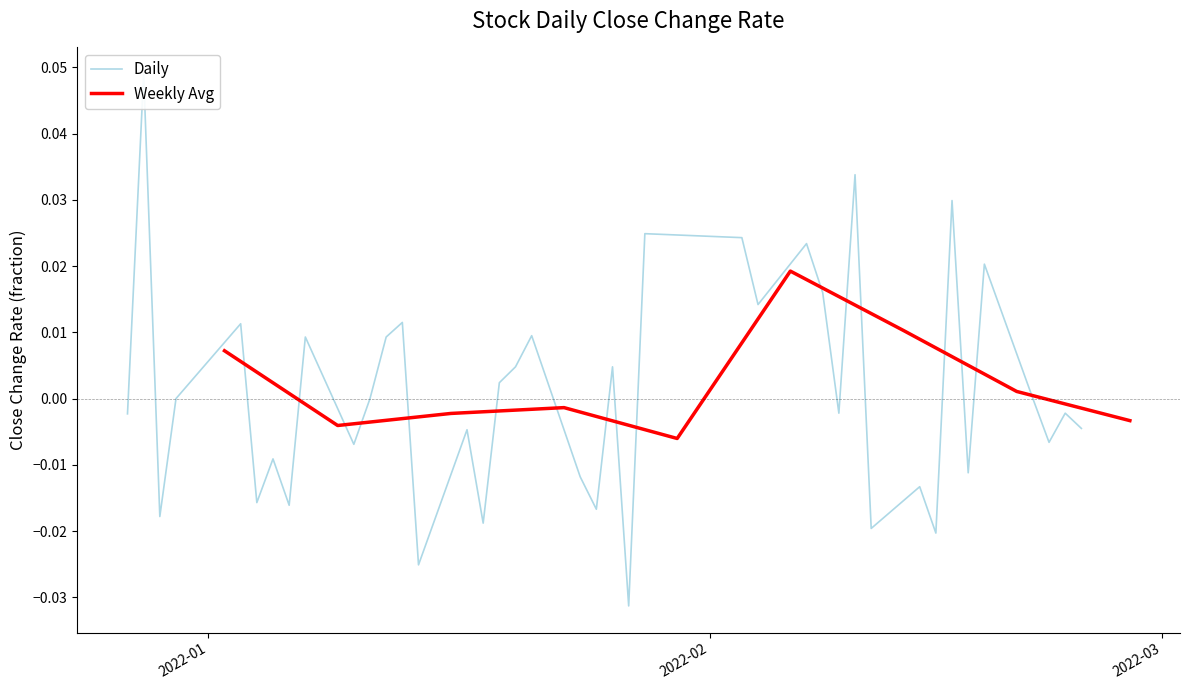

True or false: the data shows 0.0 at 17.

False